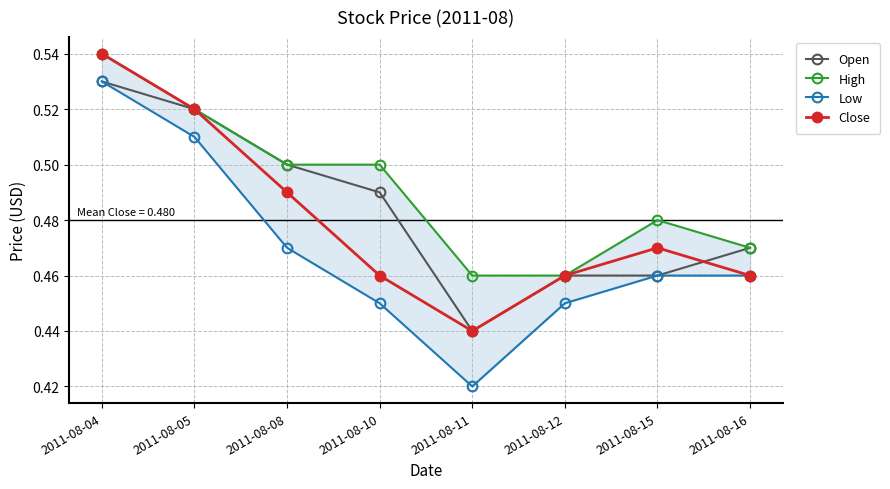

How many lines are shown in the chart?

4